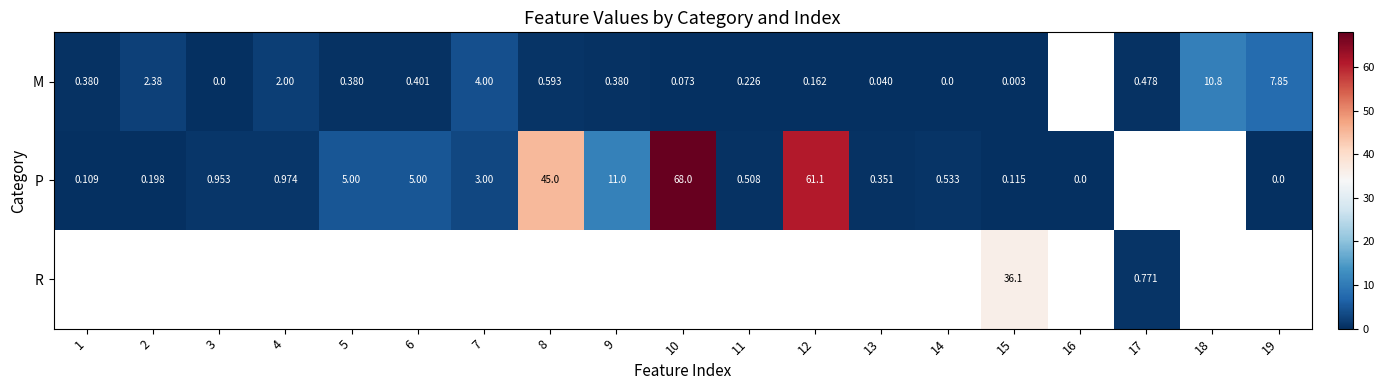

At which category is the sum across all series the highest?

15